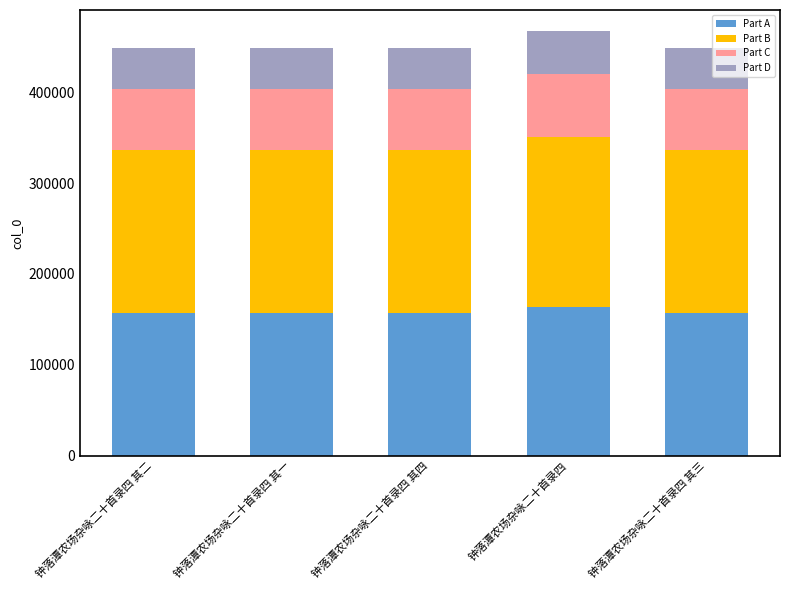

What is the minimum value for Part A?

156864.8